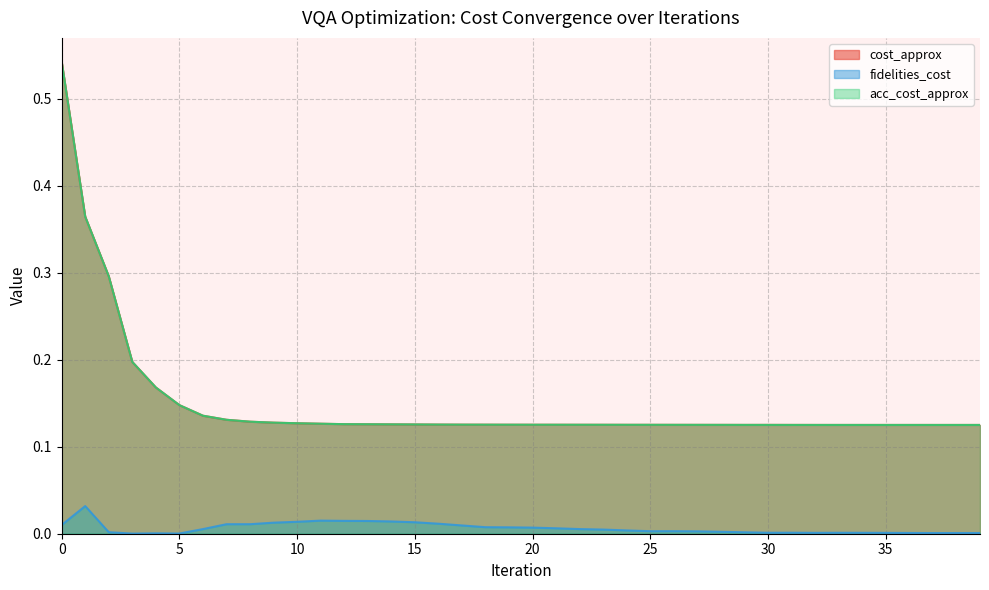

What is the sum of the acc_cost_approx values at 9 and 38?

0.3